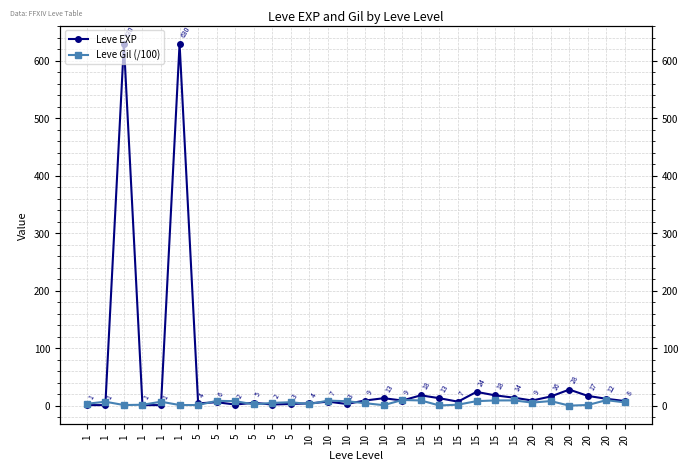

Does the chart have visible grid lines?

Yes